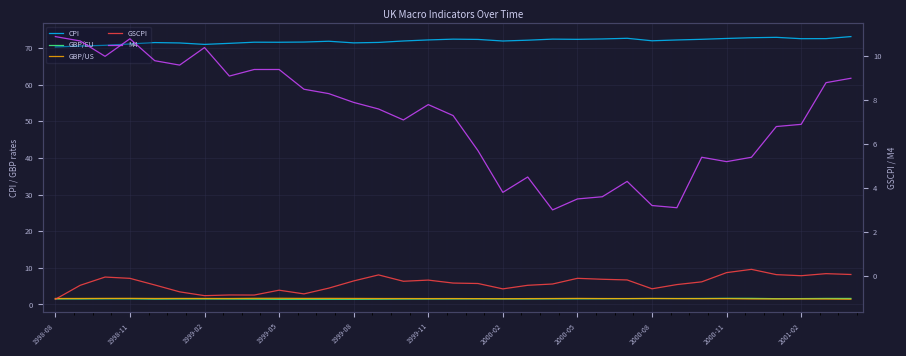

The GBP/EU series shows 2.3 at 32. True or false?

False